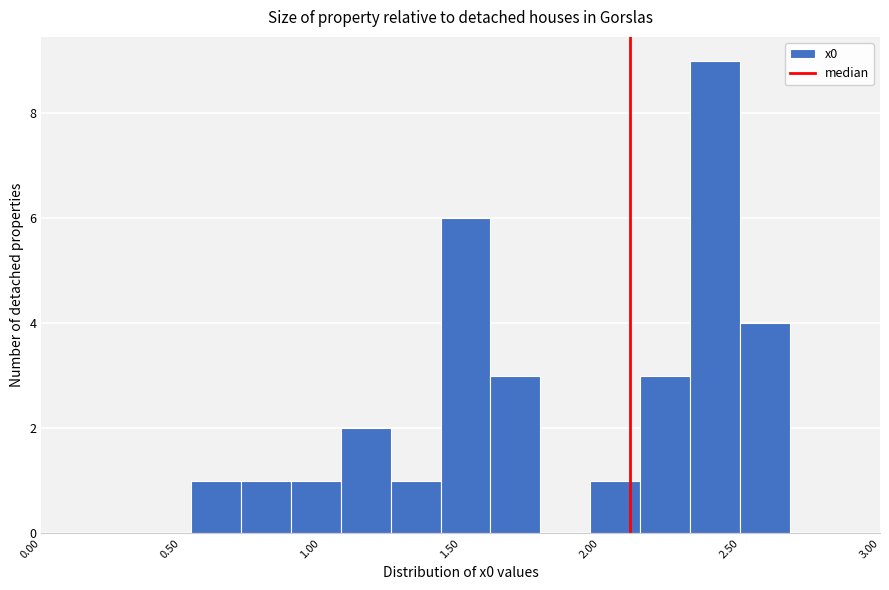

Around what value on the x-axis is the tallest bar? Give the approximate position of its centre, as read against the axis.

2.40